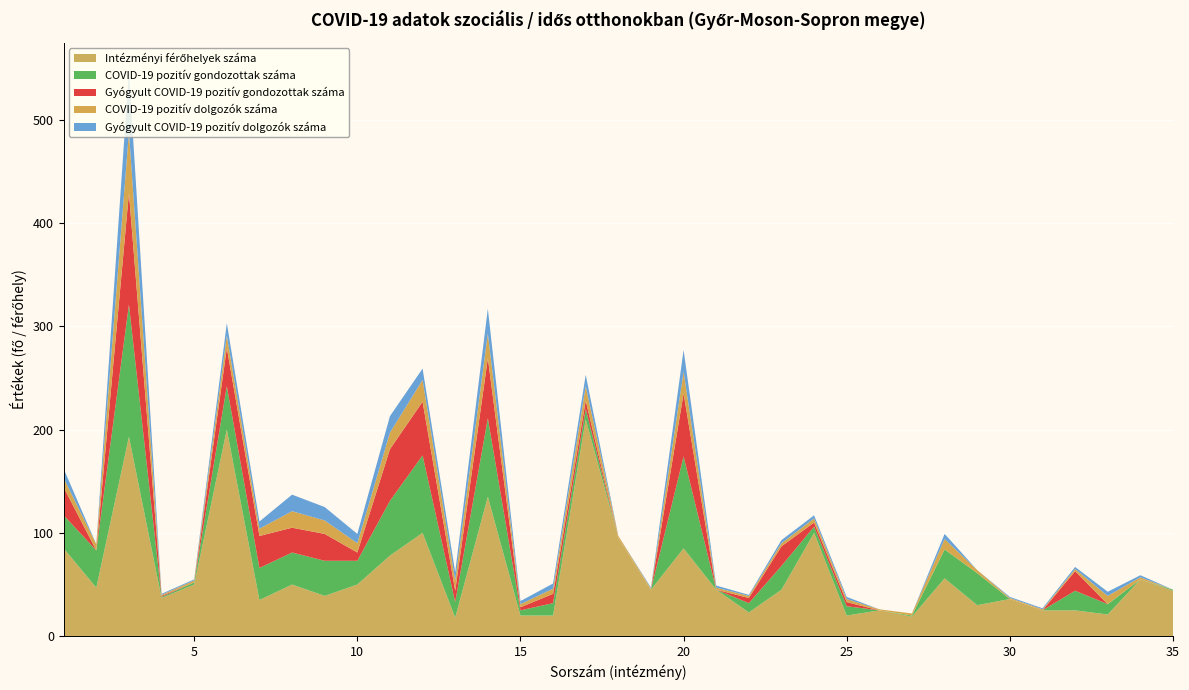

Reading right to left, list all the values displayed in this chart.

Intézményi férőhelyek száma: 44	55	21	25	25	36	30	56	19	25	20	100	45	23	45	85	45	95	210	20	20	135	18	100	78	50	39	50	35	200	50	37	193	47	85
COVID-19 pozitív gondozottak száma: 1	0	10	19	0	0	31	28	1	0	9	6	23	9	0	89	0	0	10	12	5	76	15	75	53	23	34	31	31	42	2	1	128	36	32
Gyógyult COVID-19 pozitív gondozottak száma: 0	0	0	19	0	0	0	0	0	0	4	4	19	5	0	61	0	0	8	9	3	58	11	52	50	8	26	24	31	37	0	1	108	0	27
COVID-19 pozitív dolgozók száma: 0	2	8	2	1	1	3	10	2	1	3	4	3	2	2	21	1	2	14	5	3	24	10	21	16	9	13	16	7	12	2	1	59	6	9
Gyógyult COVID-19 pozitív dolgozók száma: 0	2	4	2	1	1	0	5	0	0	2	3	3	1	2	21	1	0	11	5	3	24	8	11	16	9	13	16	7	12	1	1	59	0	9